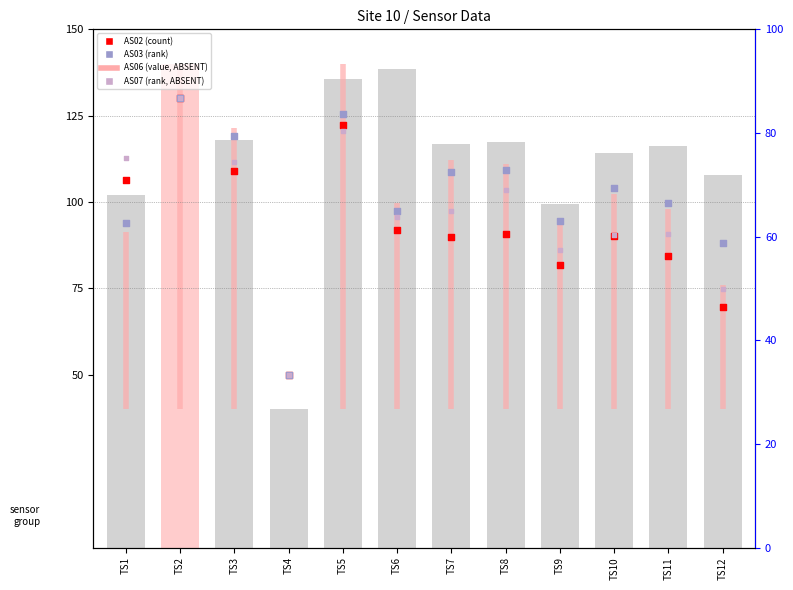

At how many categories does at least one series exceed 69?

11